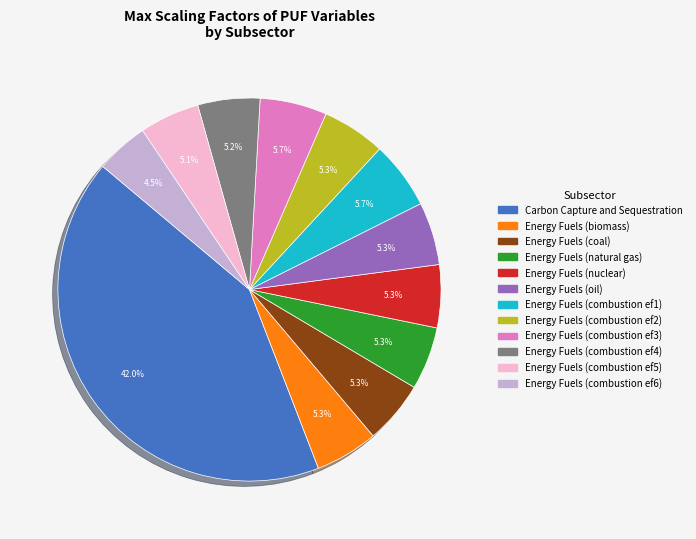

Is there any slice that represents more than half of the pie?

No